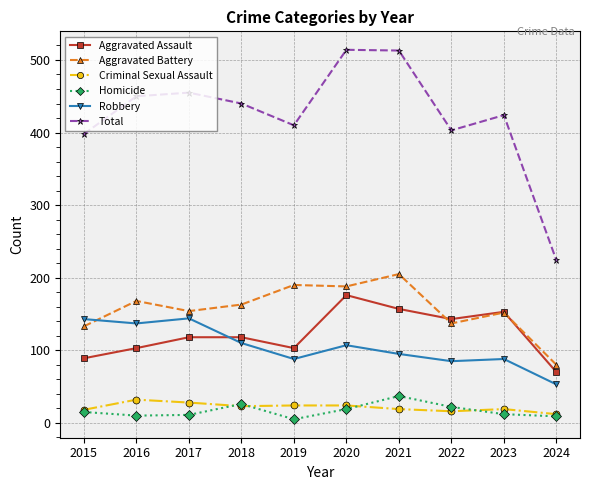

Is it true that Aggravated Assault equals 118 at 2018?

True